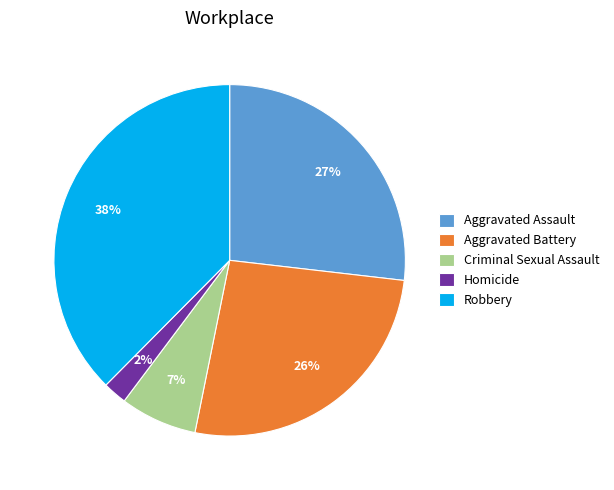

How many segments does this pie chart have?

5